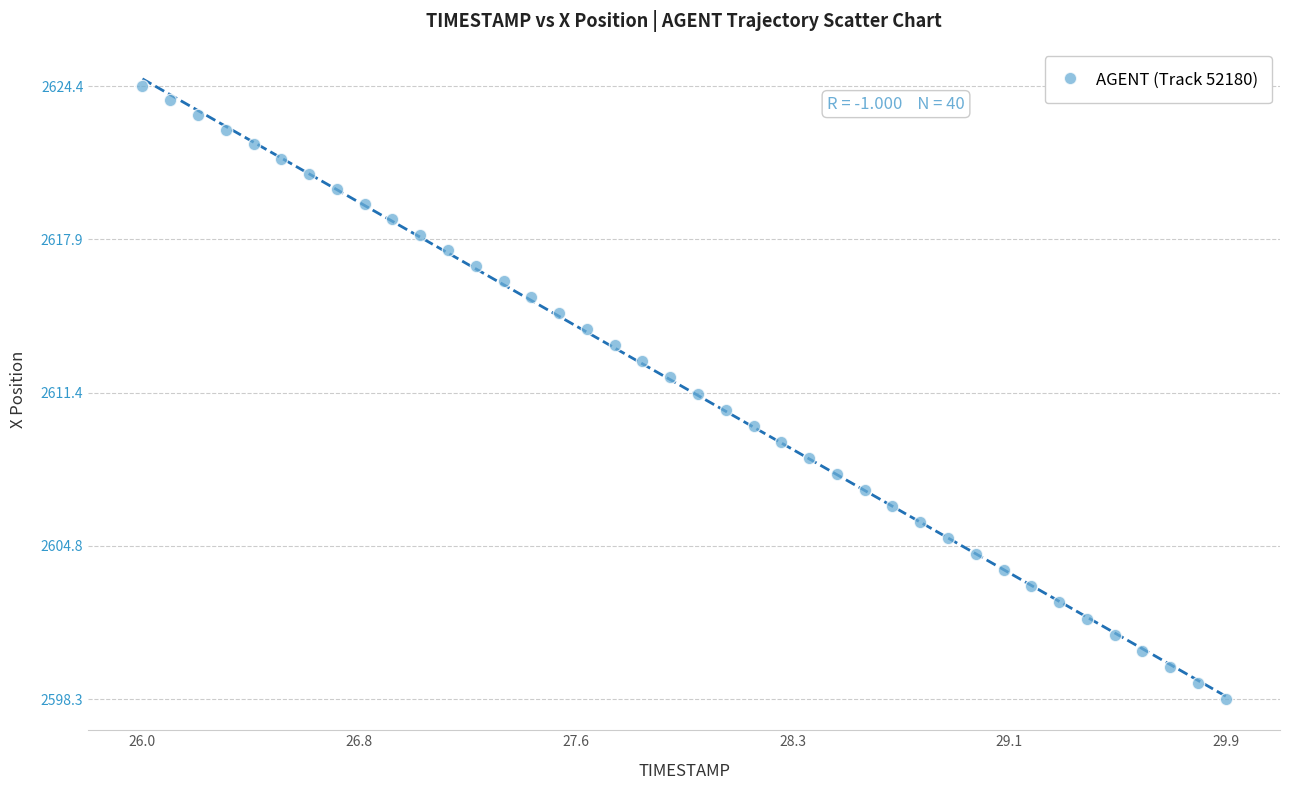

What is the range of Y values (max minus min)?

26.1